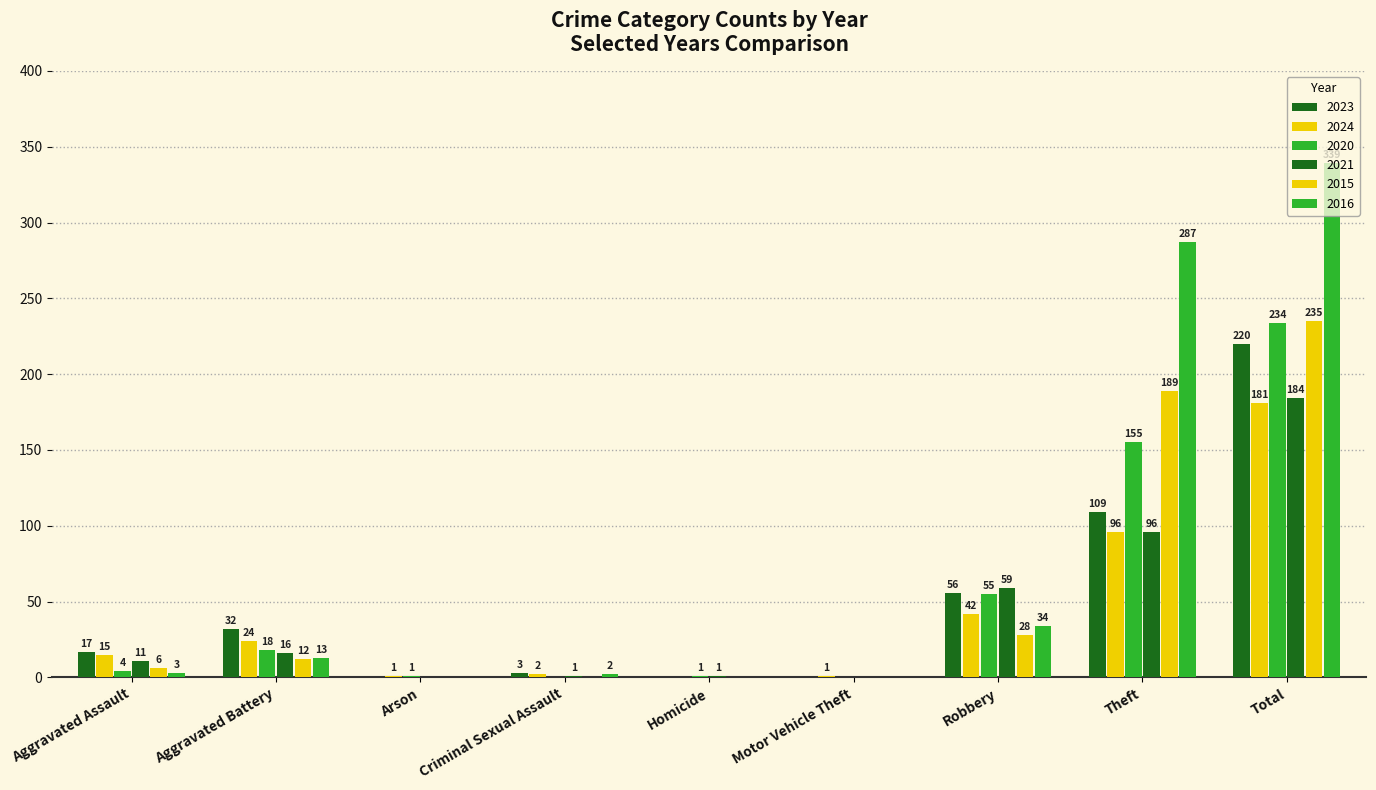

What is the total value across all series at Homicide?

2